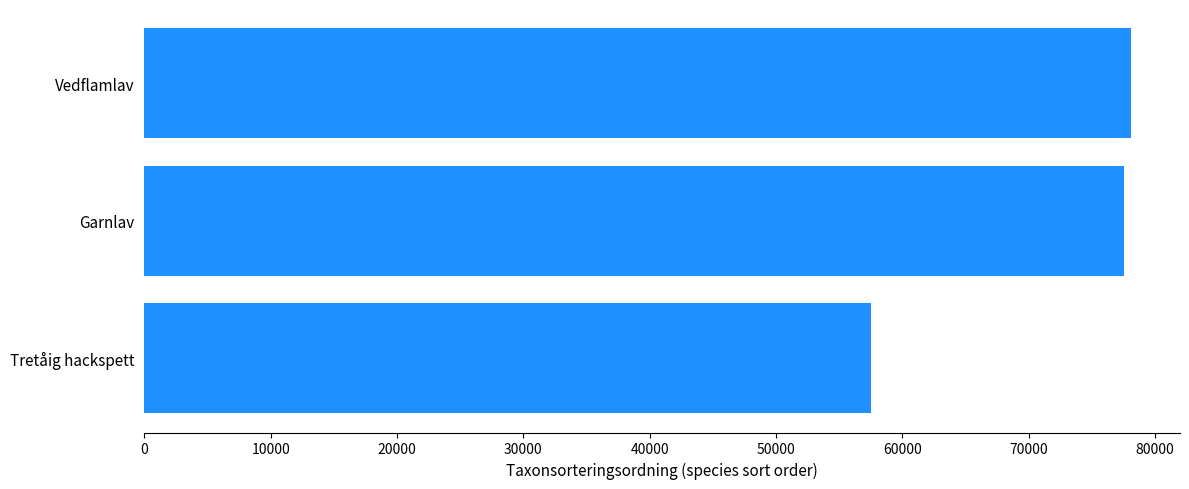

What is the maximum value shown in the chart?

78072